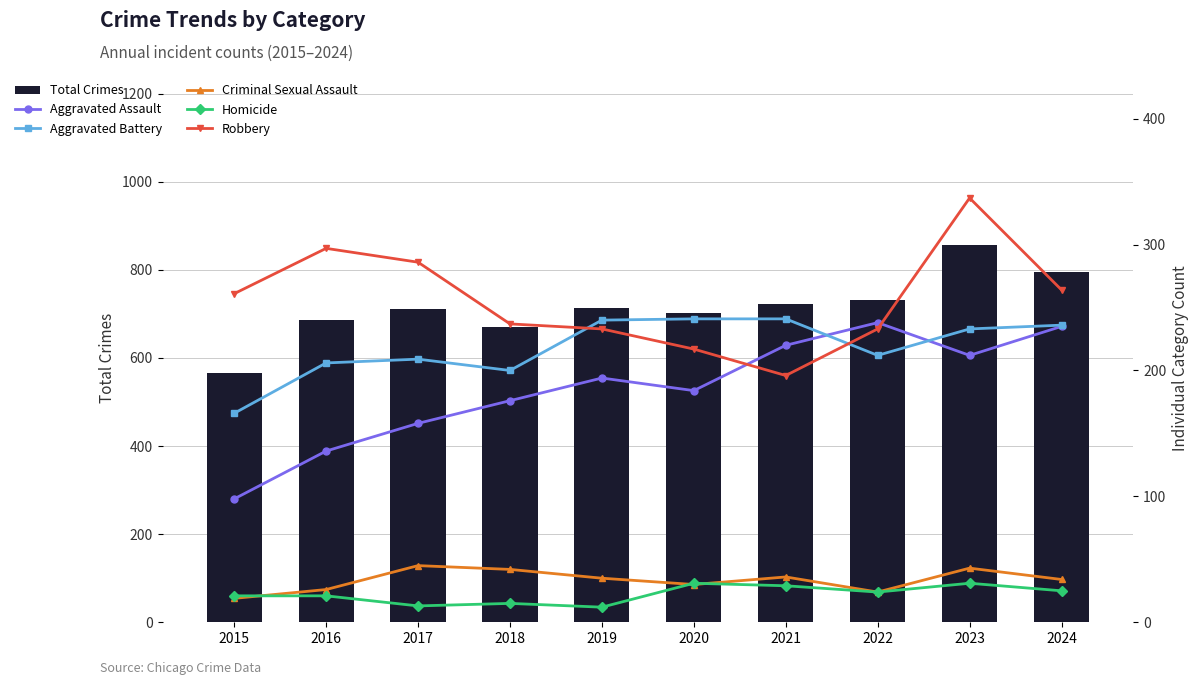

Is the value of Homicide at 2019 greater than the value of Aggravated Assault at 2024?

No